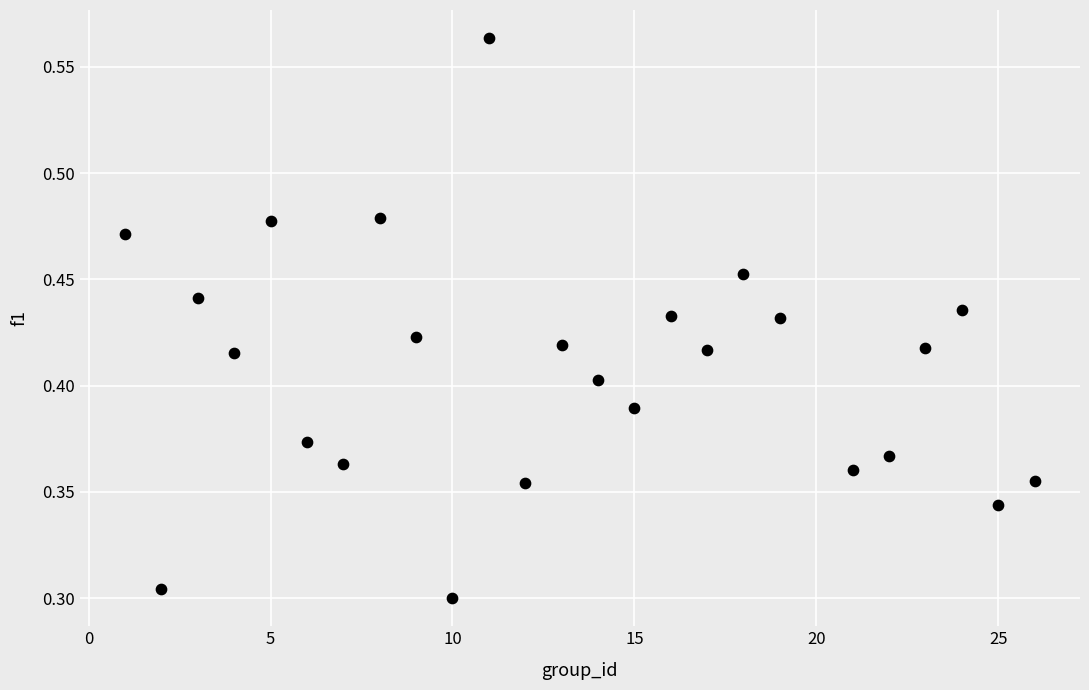

What is the range of X values (max minus min)?

25.0